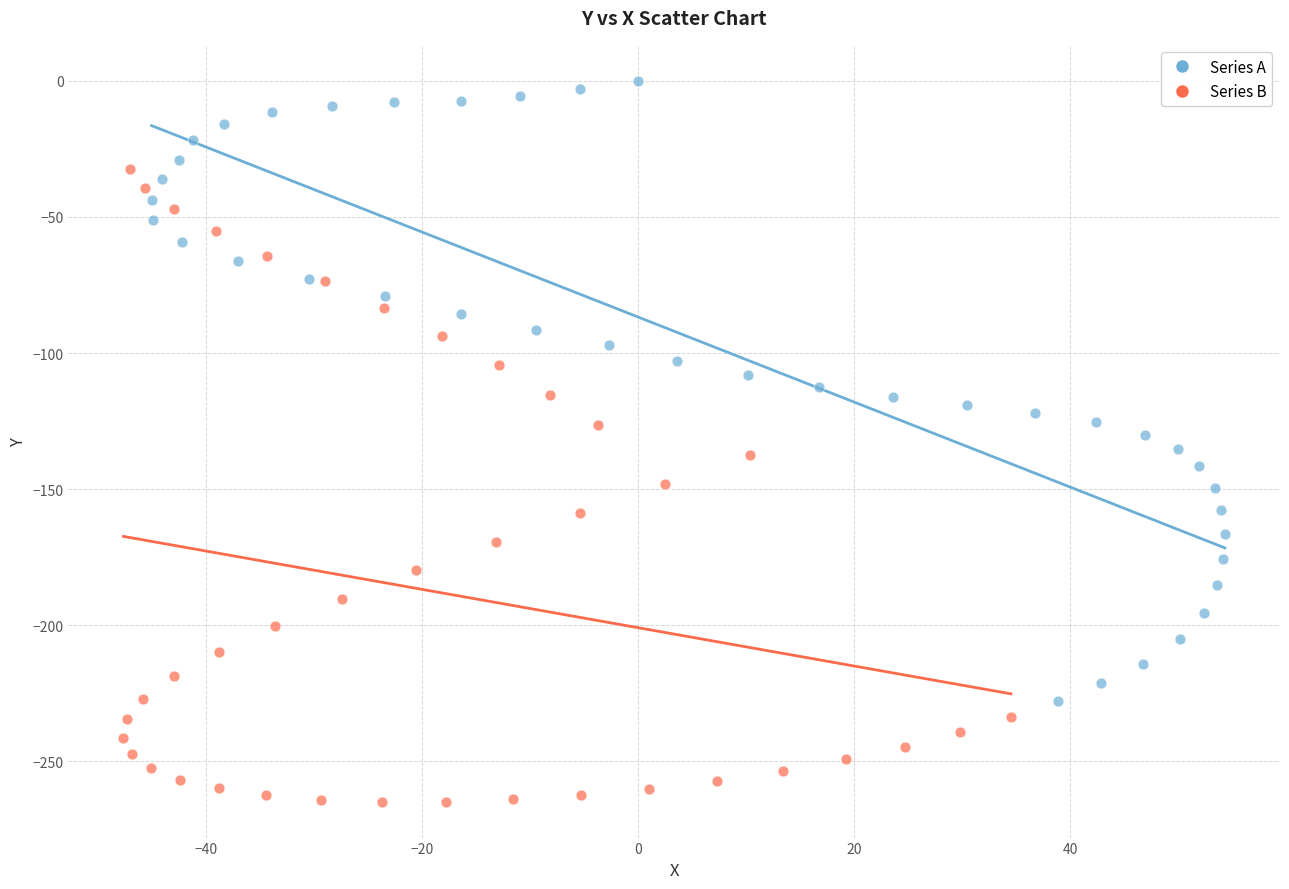

Which series reaches the maximum Y coordinate?

Series A